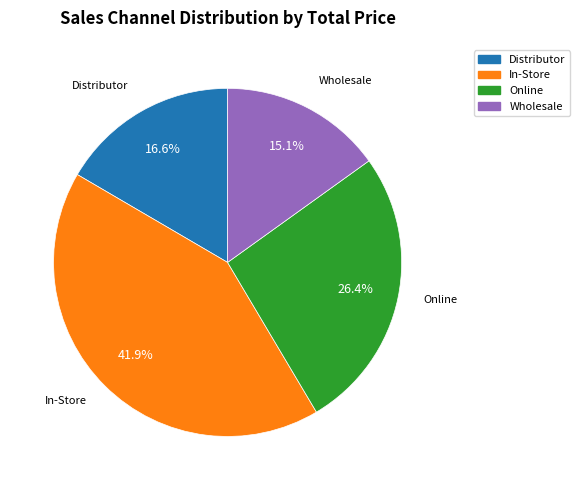

Which slice is the smallest?

Wholesale